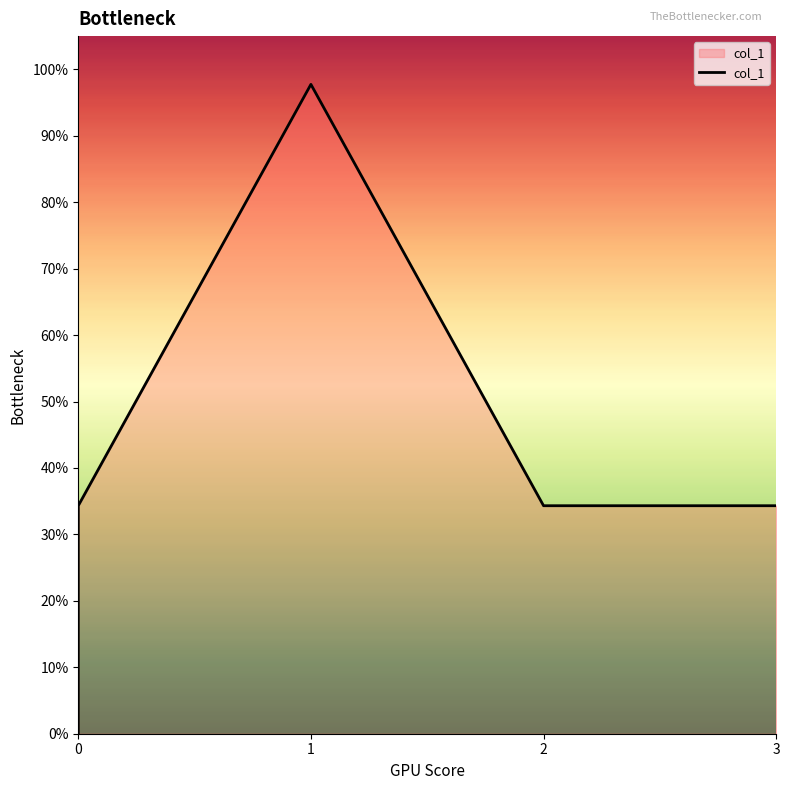

The chart shows a value of 0.4 at 1. True or false?

False